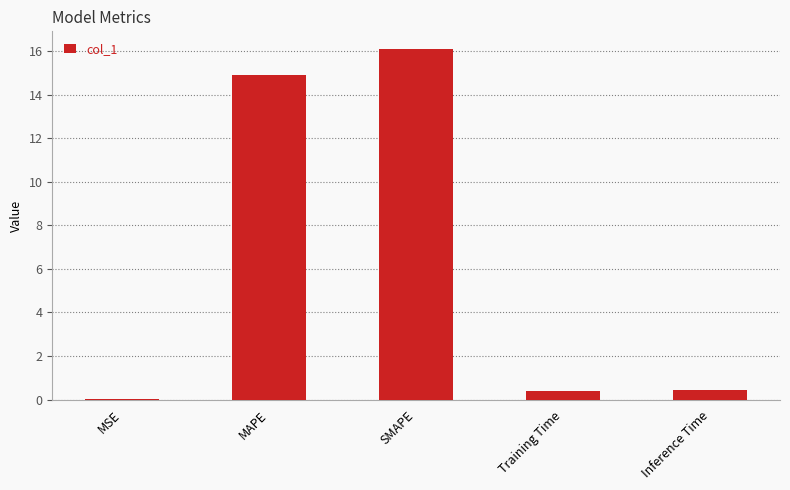

Between Inference Time and SMAPE, which is larger?

SMAPE